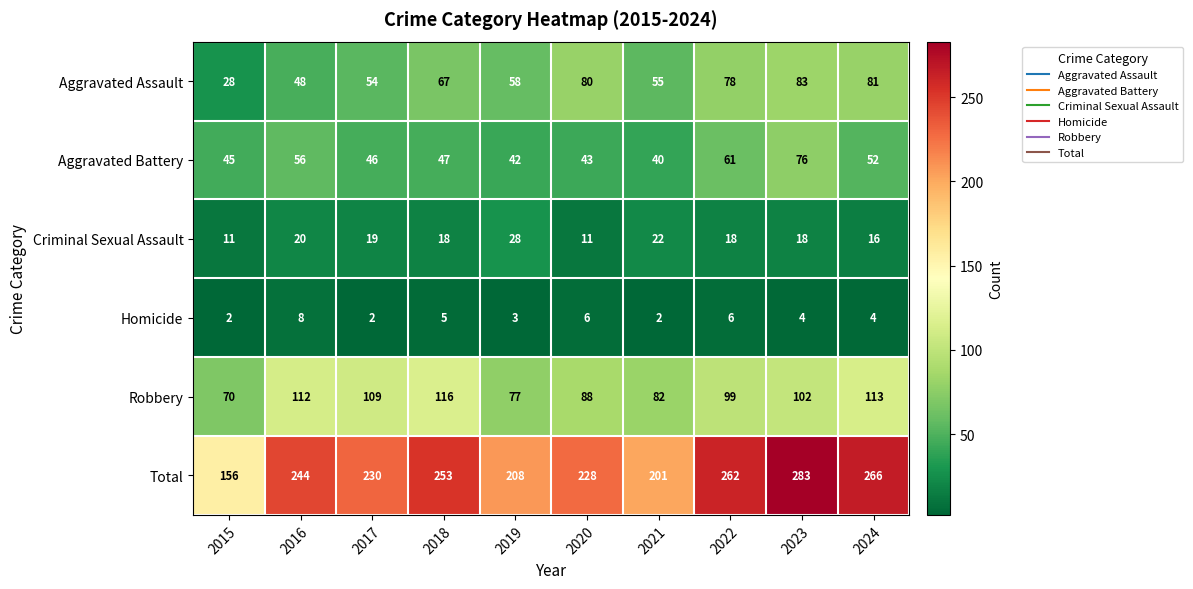

What is the difference between the highest and lowest values at 2017?

228